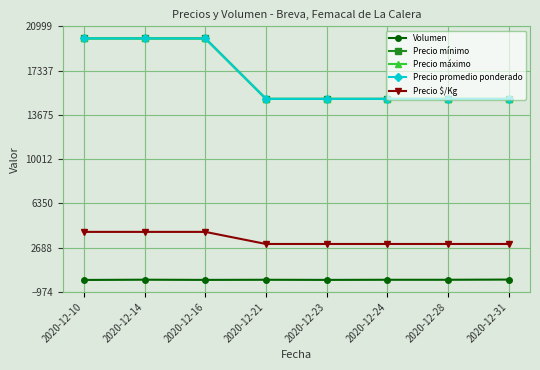

Is this an area chart (filled region under the line)?

No